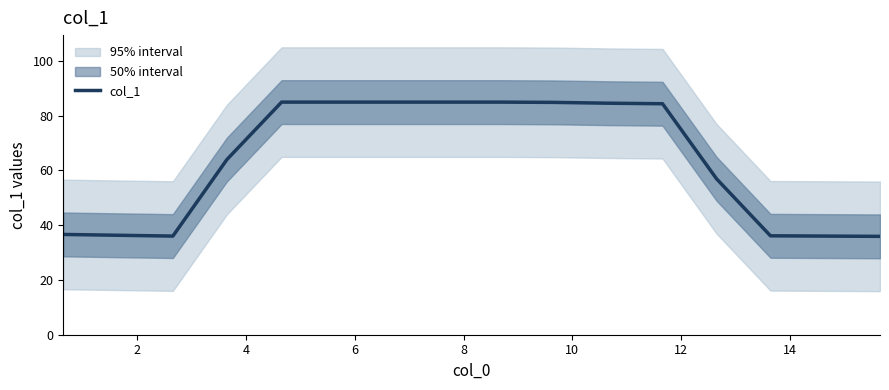

What is the minimum value for col_1?

35.9